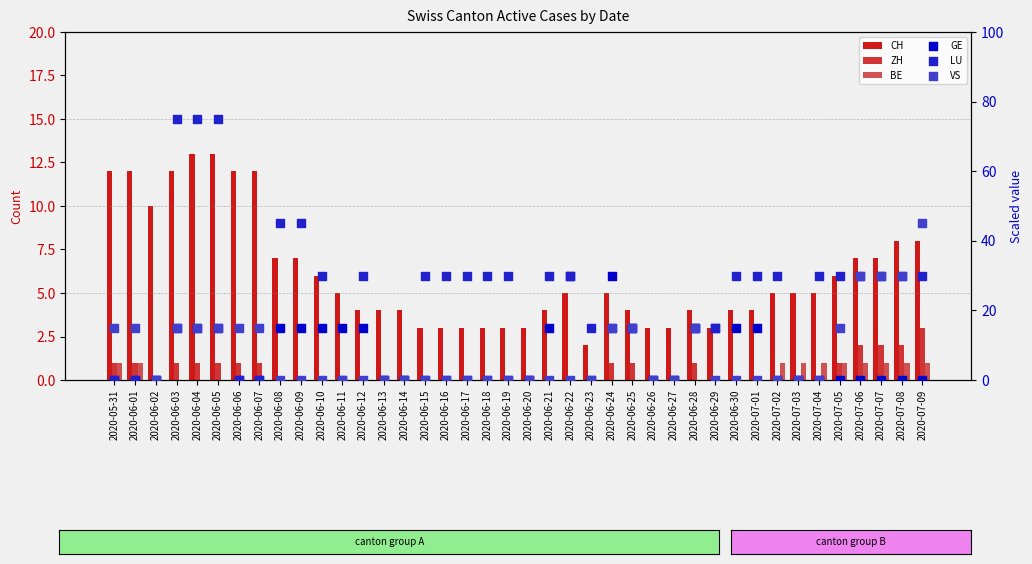

What are all the series names shown in the legend?

CH, ZH, BE, GE, LU, VS